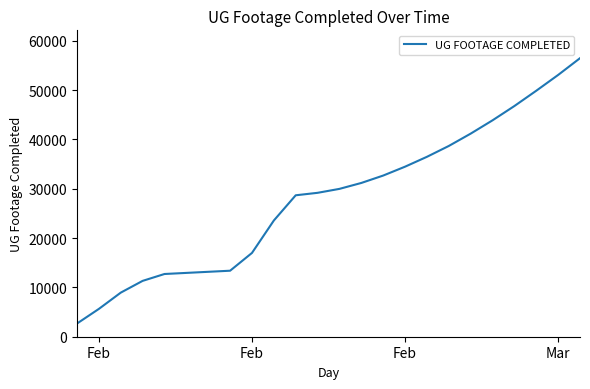

What is the difference between the maximum and minimum values?

53803